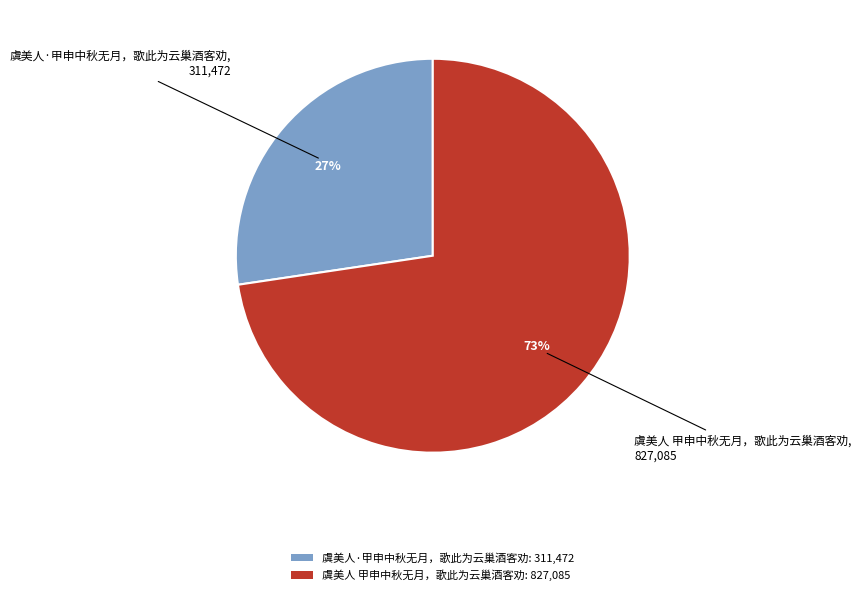

Is the sum of 虞美人·甲申中秋无月，歌此为云巢酒客劝 and 虞美人 甲申中秋无月，歌此为云巢酒客劝 greater than half?

Yes